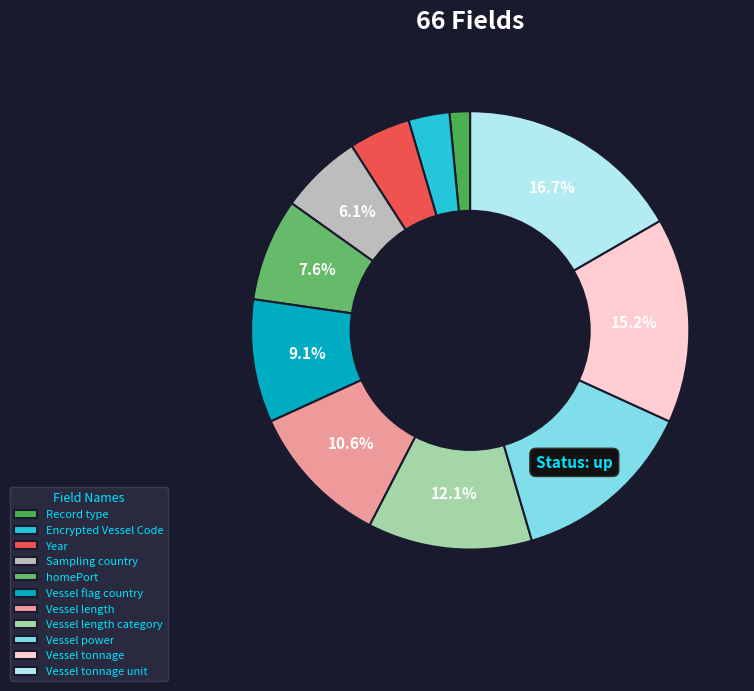

Rank the categories by value from lowest to highest.

Record type, Encrypted Vessel Code, Year, Sampling country, homePort, Vessel flag country, Vessel length, Vessel length category, Vessel power, Vessel tonnage, Vessel tonnage unit